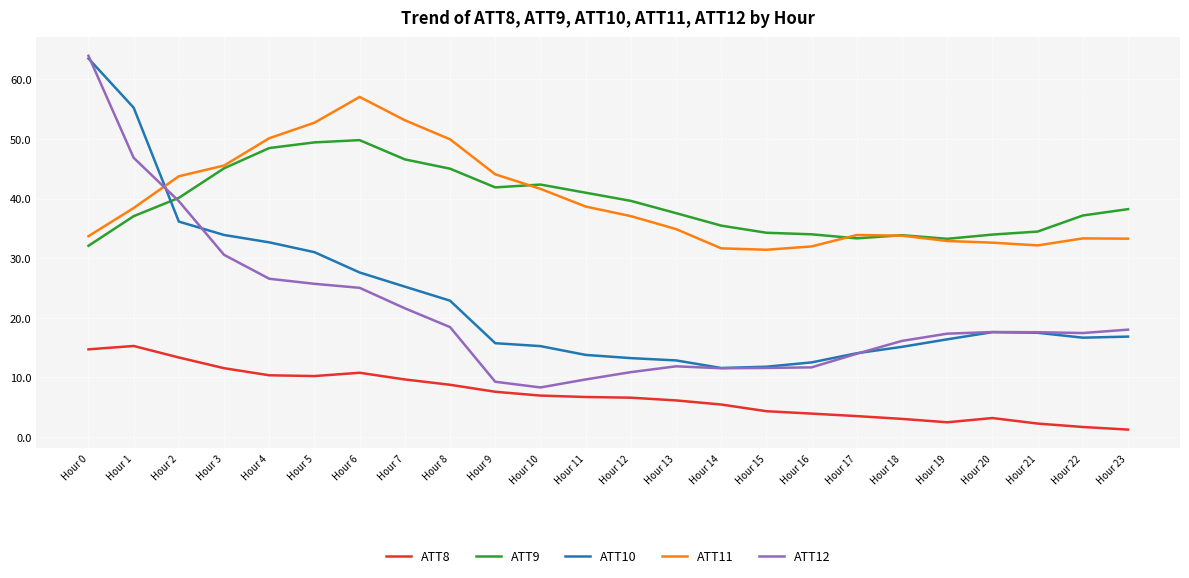

Is the value of ATT11 at Hour 7 greater than the value of ATT12 at Hour 22?

Yes